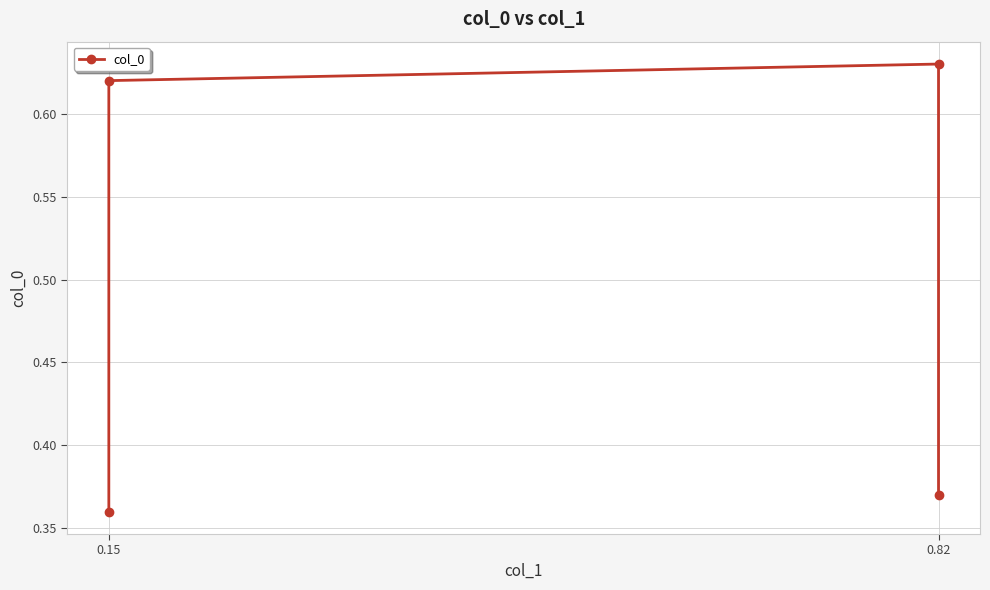

Reading left to right, list all the values displayed in this chart.

0.4	0.6	0.6	0.4